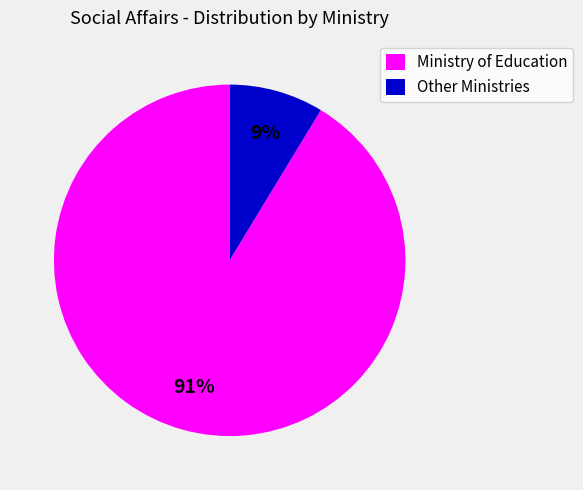

Which slice is the largest?

Ministry of Education